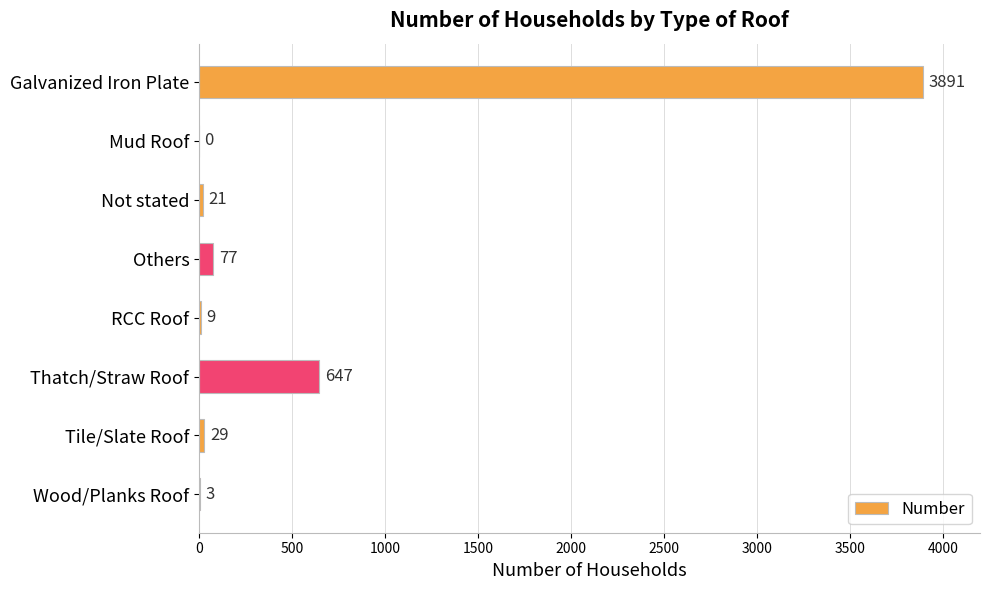

What is the sum of all values?

4677